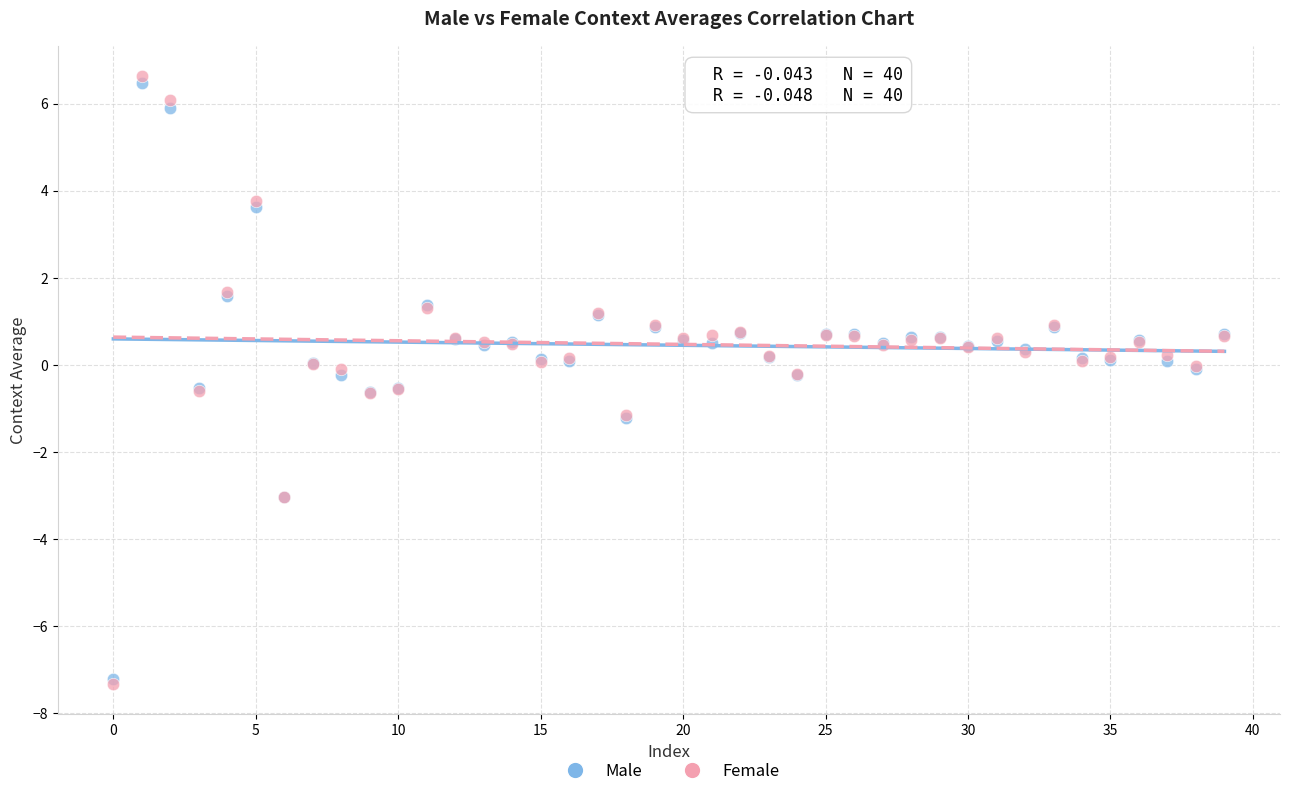

What are all the series names shown in the legend?

Male, Female